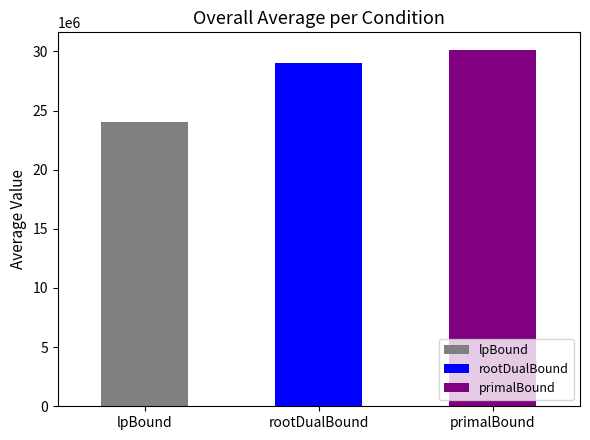

Count the number of data series in this chart.

1